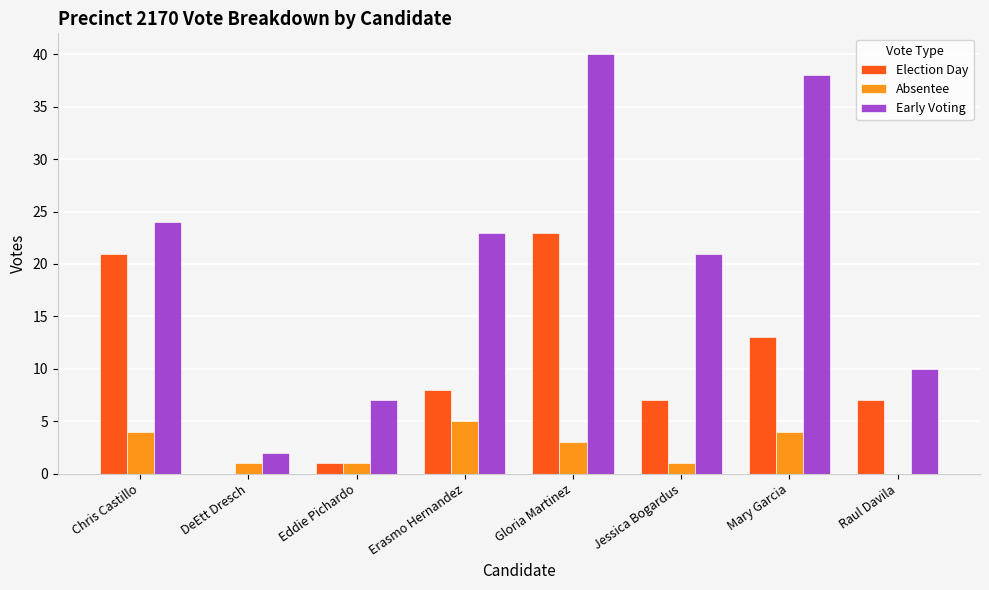

At which label is Election Day closest to 11?

Mary Garcia